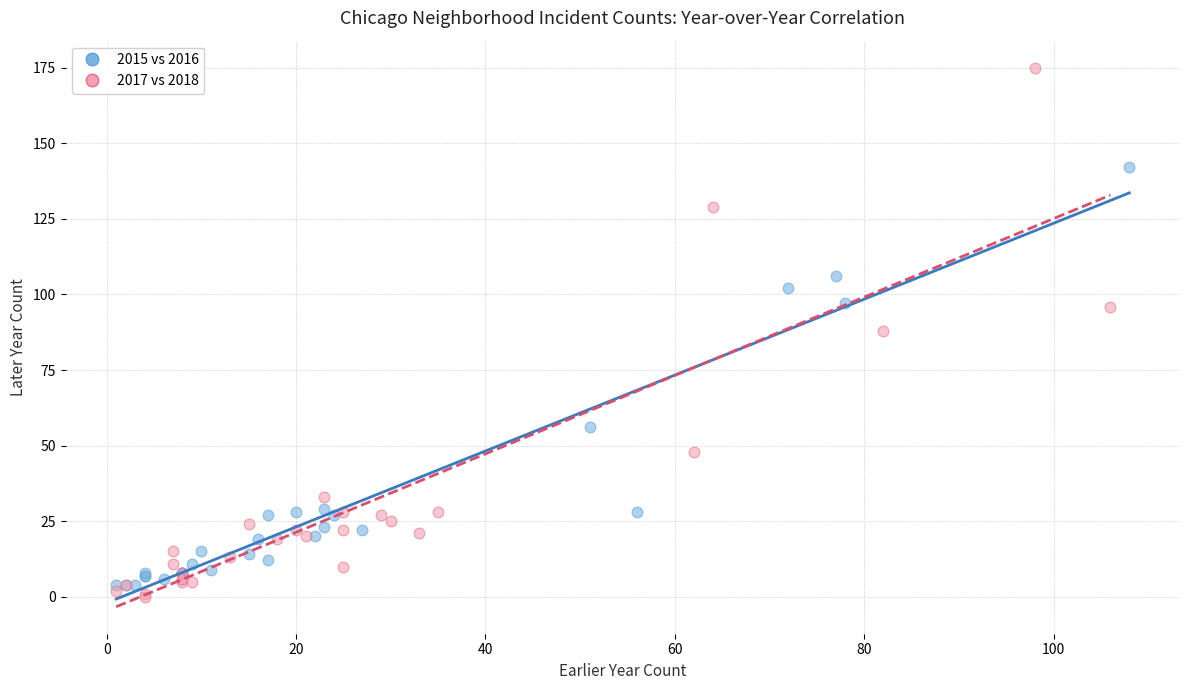

Which series has the largest Y range (max minus min)?

2017 vs 2018